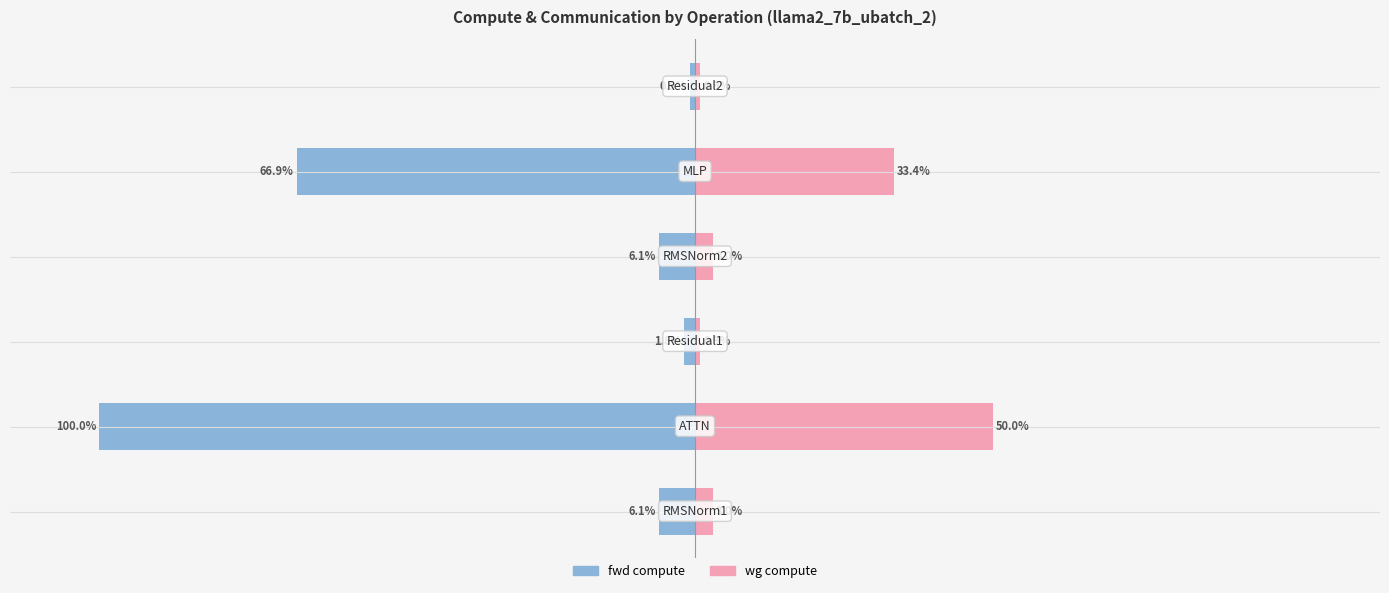

Is the value of wg compute at 0 greater than the value of fwd compute at 0?

Yes